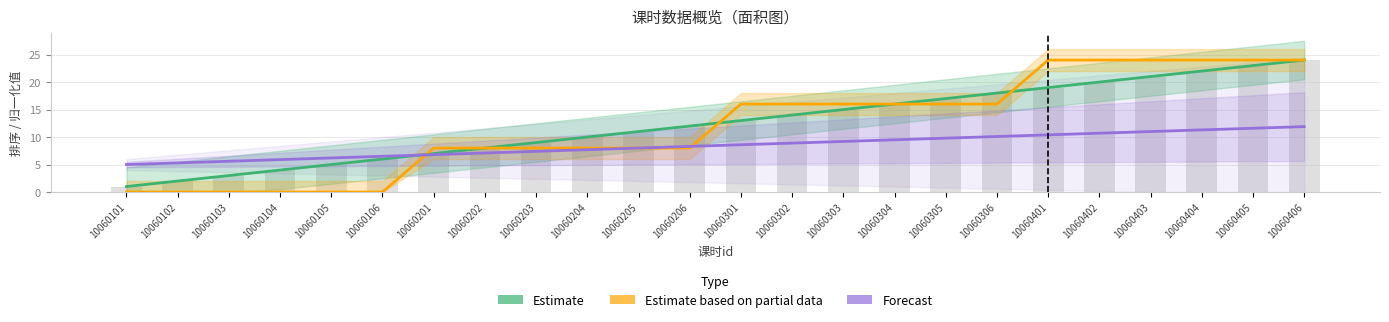

Is the value of Forecast at 10060402 greater than the value of Estimate at 10060201?

Yes